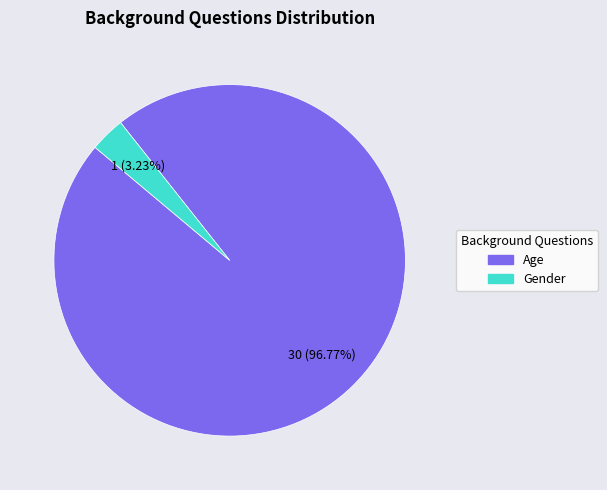

Is it true that Age is 97% of the pie?

True